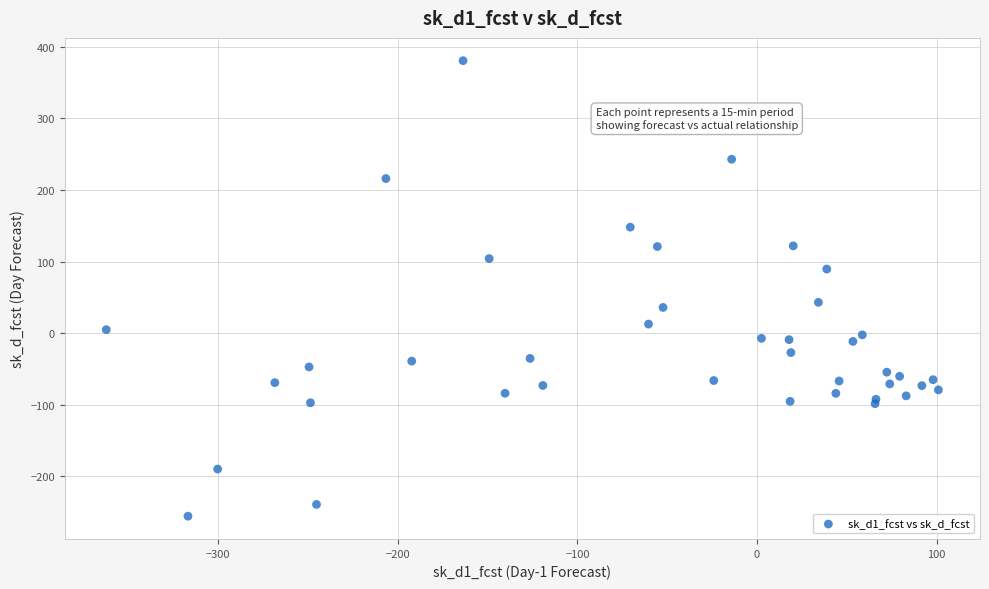

What Y value in the scatter plot is closest to 62?

43.1